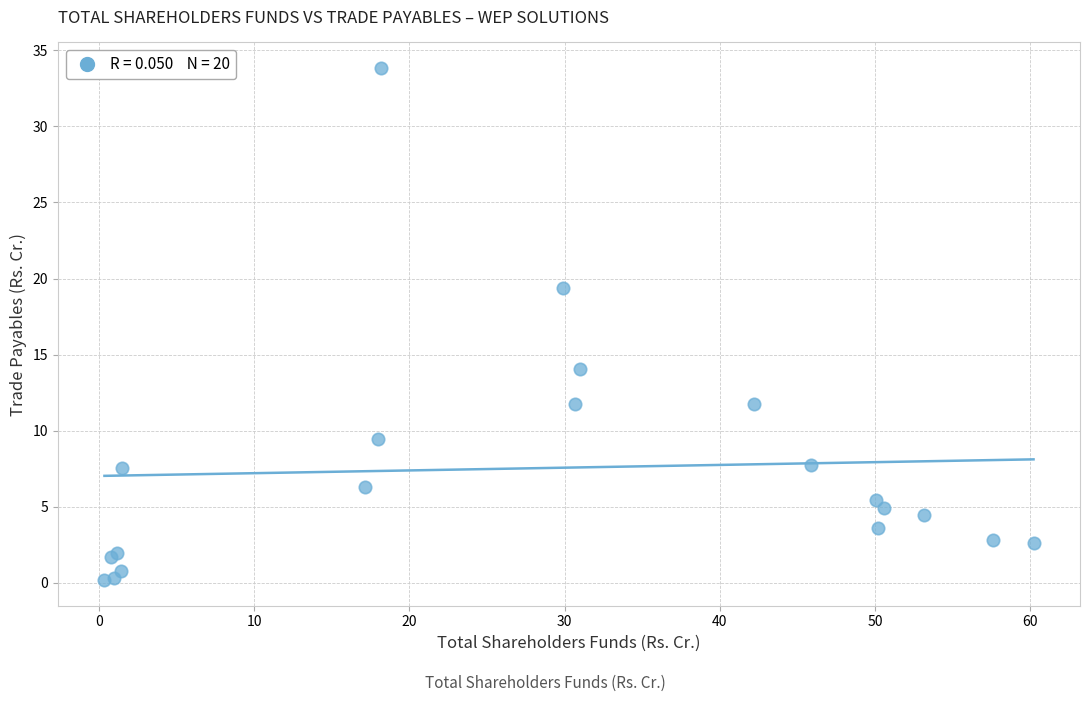

What Y value in the scatter plot is closest to 17?

19.4